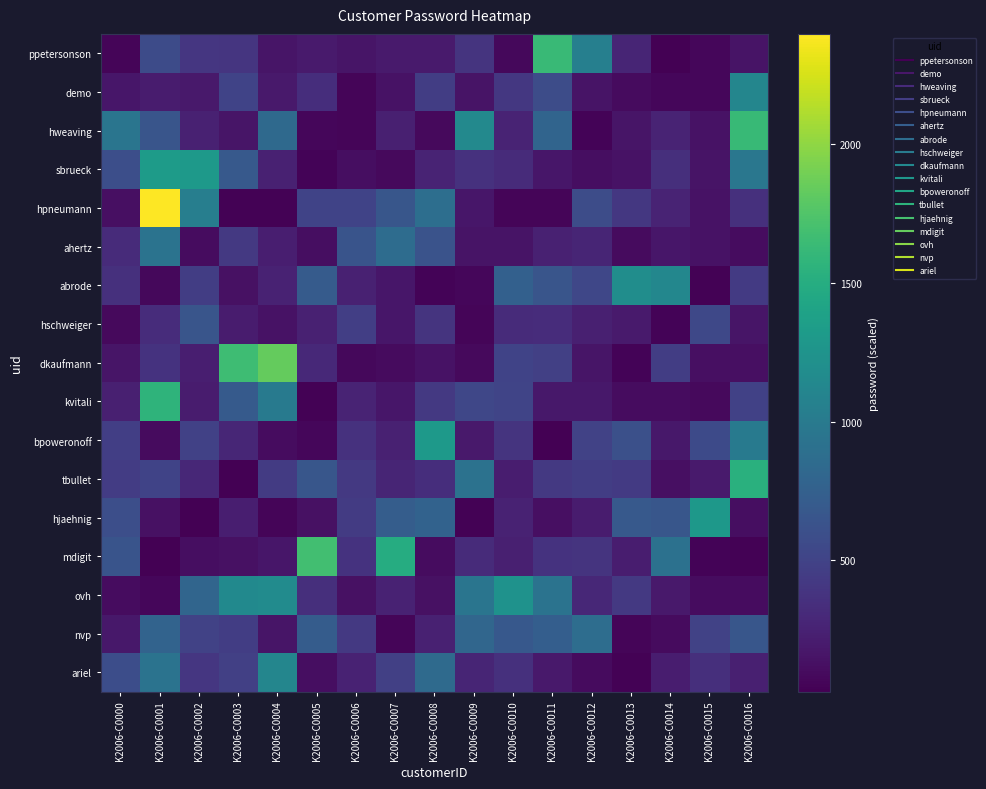

Rank the series by their maximum value, from highest to lowest.

hpneumann, dkaufmann, mdigit, ppetersonson, hweaving, kvitali, tbullet, sbrueck, bpoweronoff, hjaehnig, ovh, abrode, demo, ariel, ahertz, nvp, hschweiger